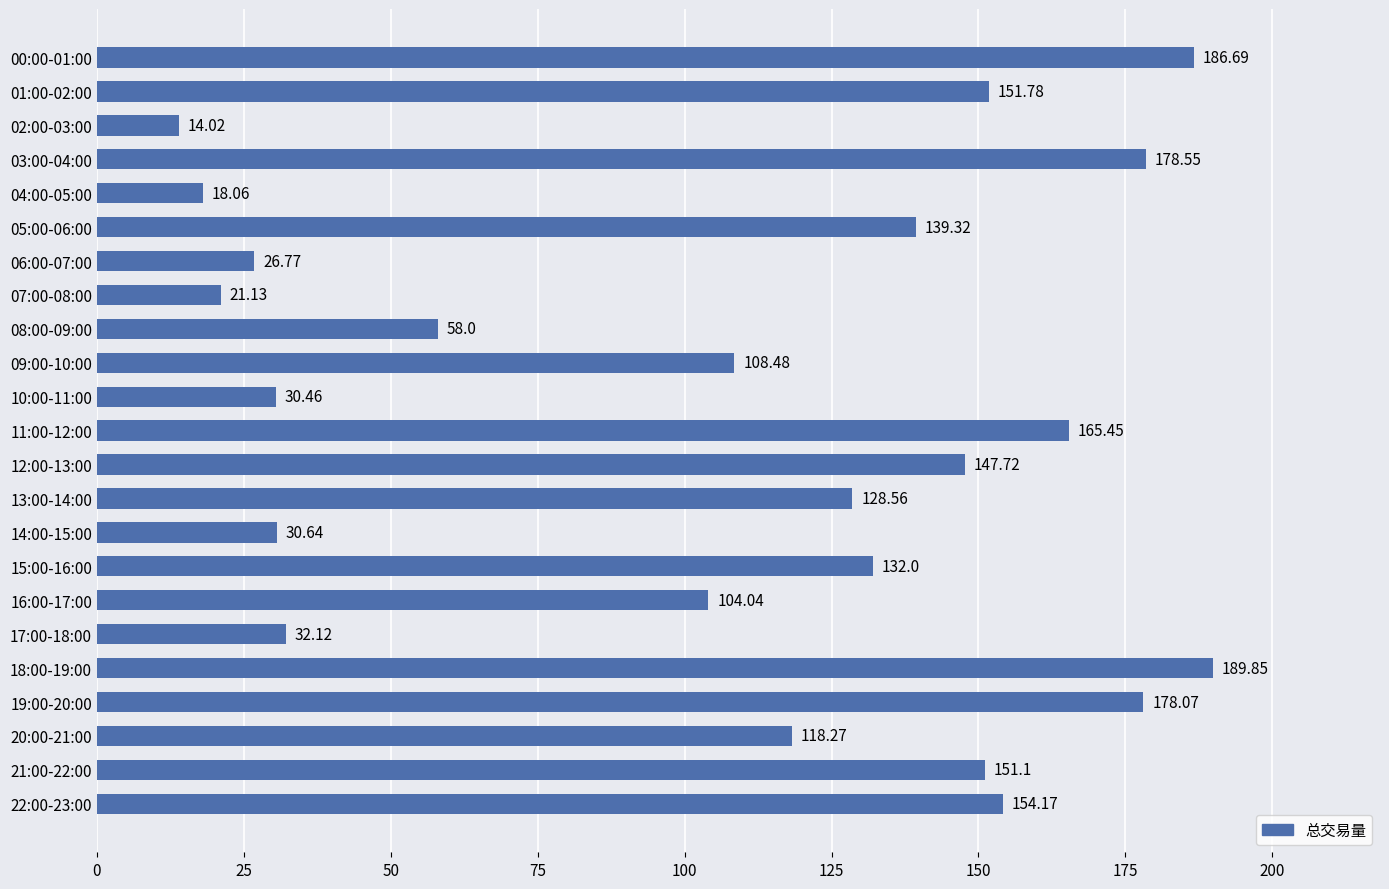

Which category has the highest value across all series?

18:00-19:00